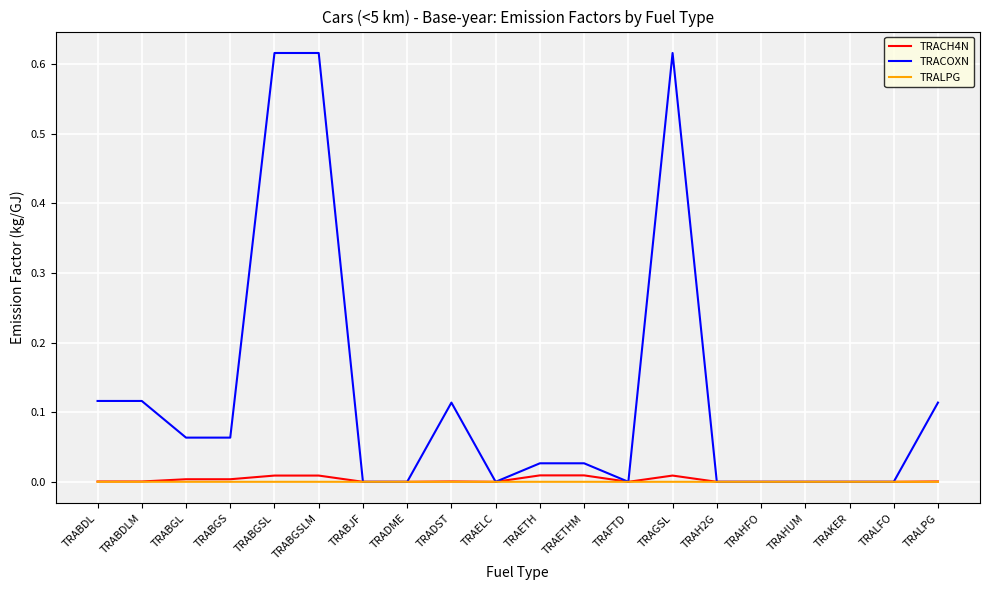

What are all the series names shown in the legend?

TRACH4N, TRACOXN, TRALPG